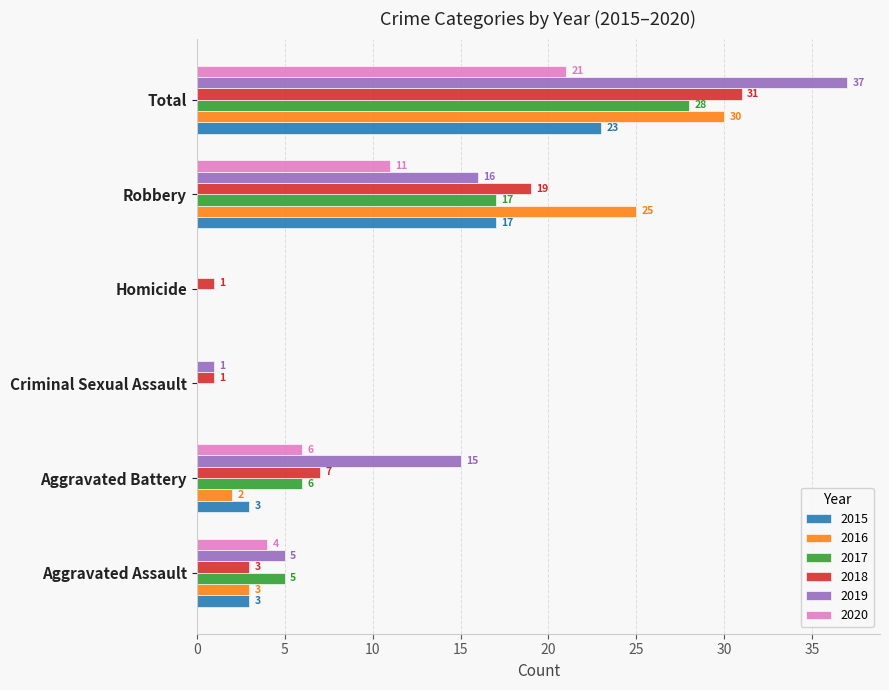

Is it true that 2017 equals -10 at Criminal Sexual Assault?

False